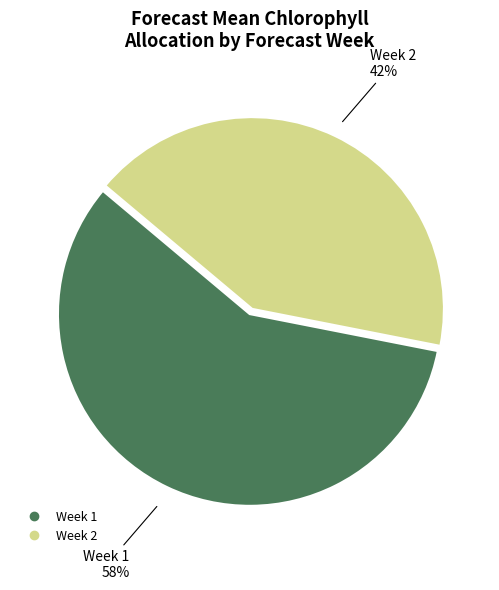

Combined, do Week 1 and Week 2 account for over 50%?

Yes